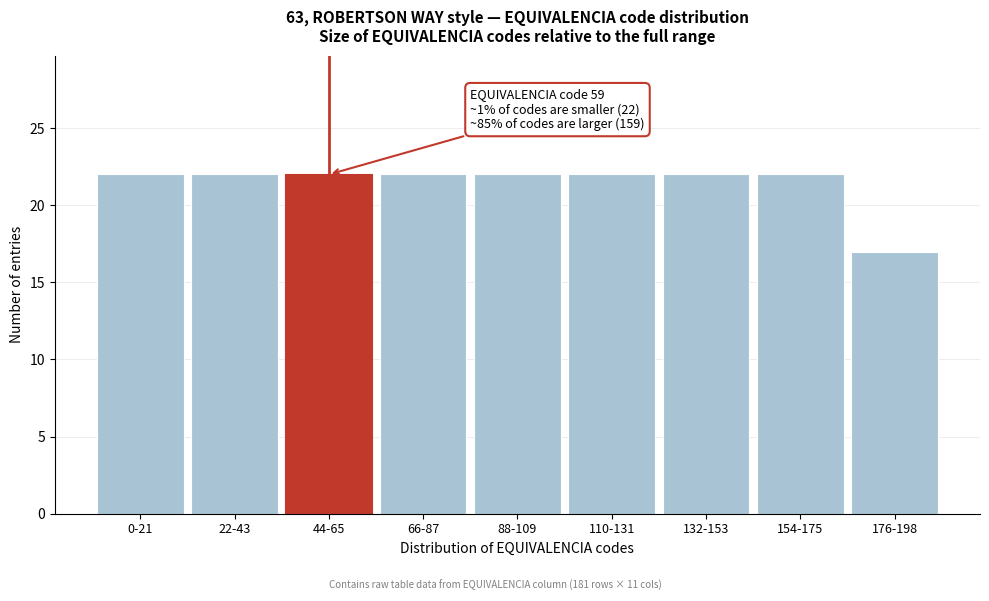

Reading right to left, transcribe all the data shown in this chart.

17	22	22	22	22	22	22	22	22